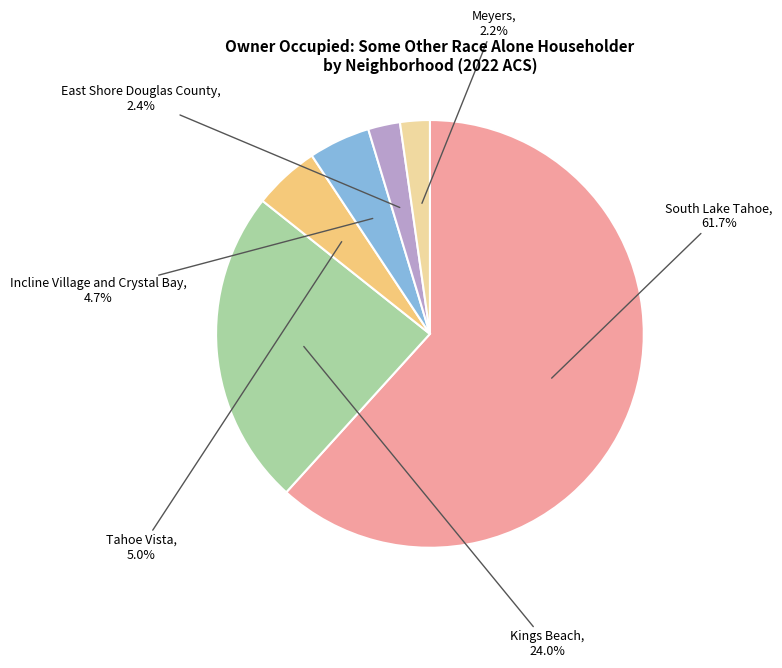

True or false: Tahoe Vista accounts for 5% of the total.

True